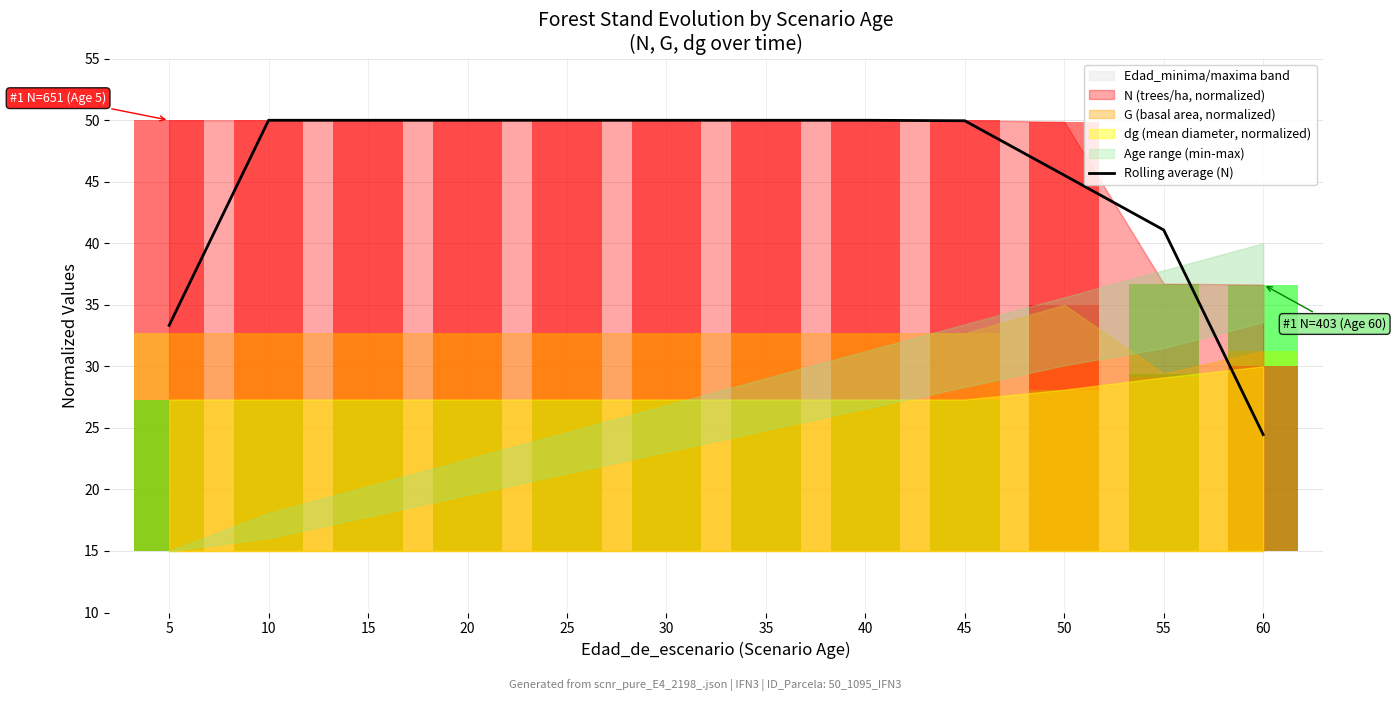

What is the minimum value shown in the chart?

24.5